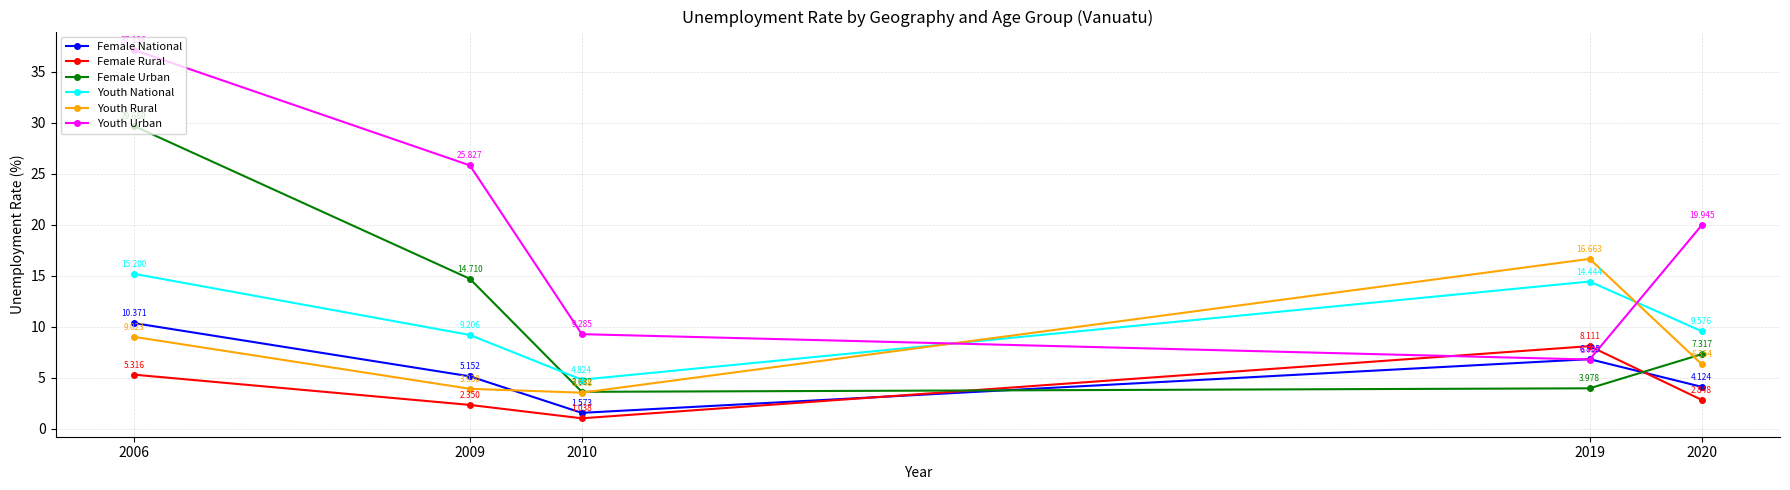

Rank the series at 2006 from highest to lowest value.

Youth Urban, Female Urban, Youth National, Female National, Youth Rural, Female Rural